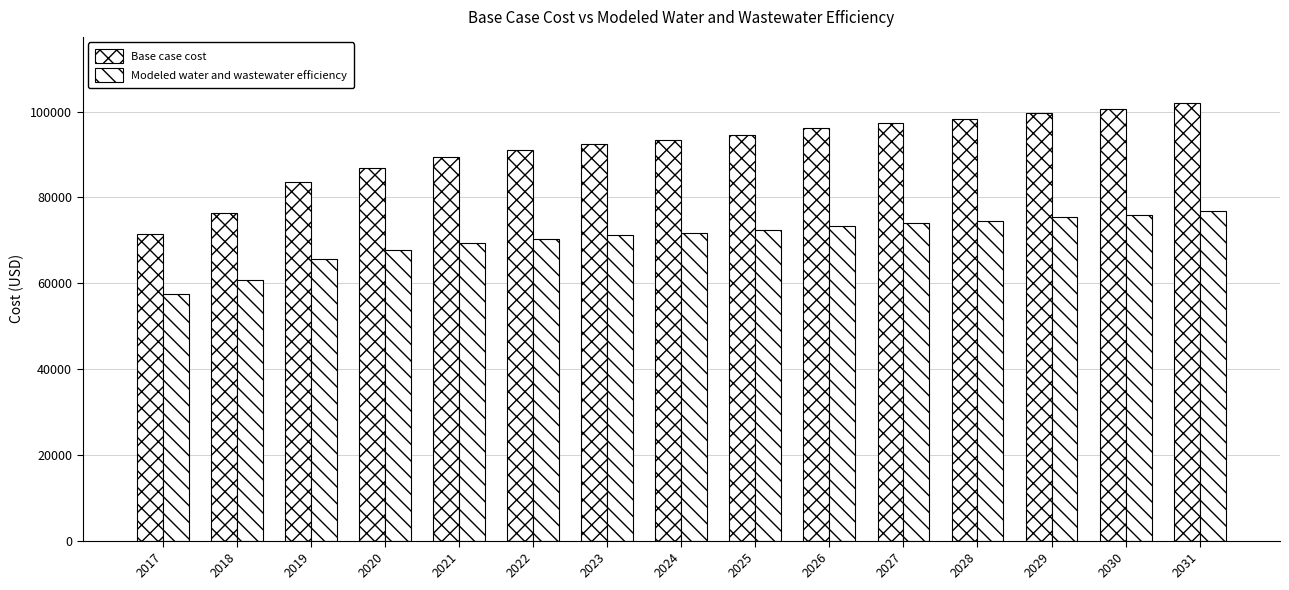

How many distinct data groups are displayed?

2